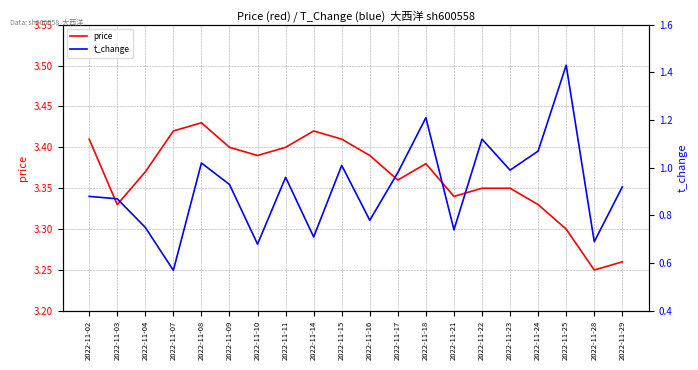

True or false: t_change has more than 0 interior local peaks.

True